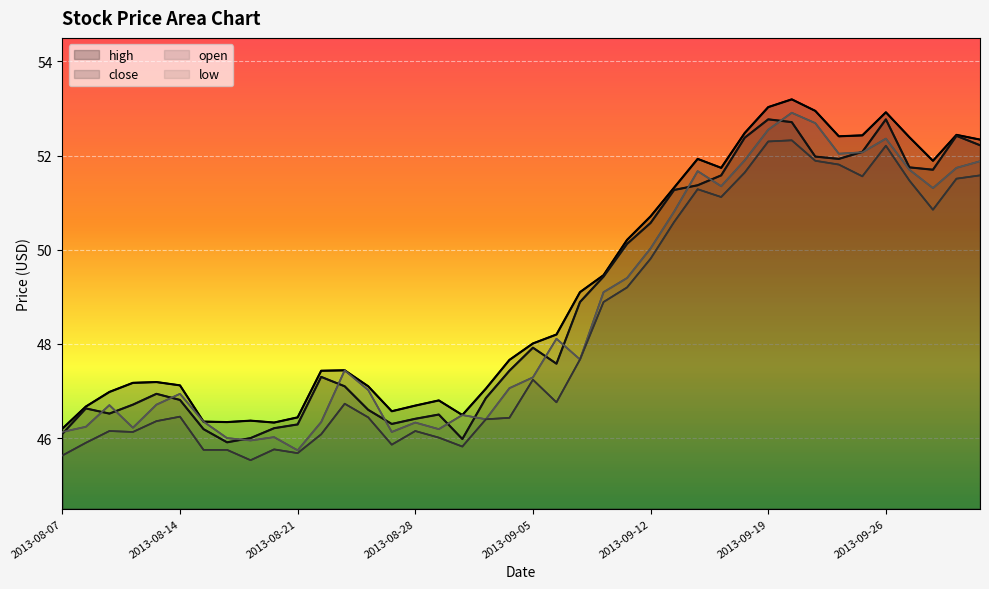

What is the difference between the second highest and second lowest values in the close series?

6.8